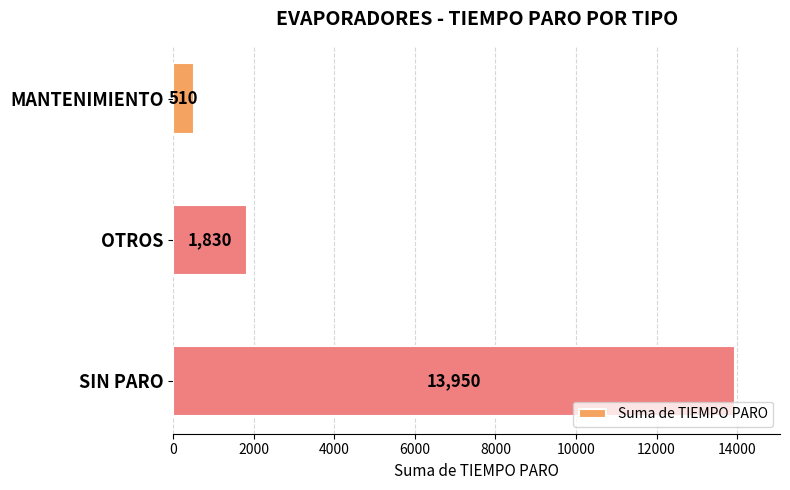

At which label is the value closest to 7230?

OTROS